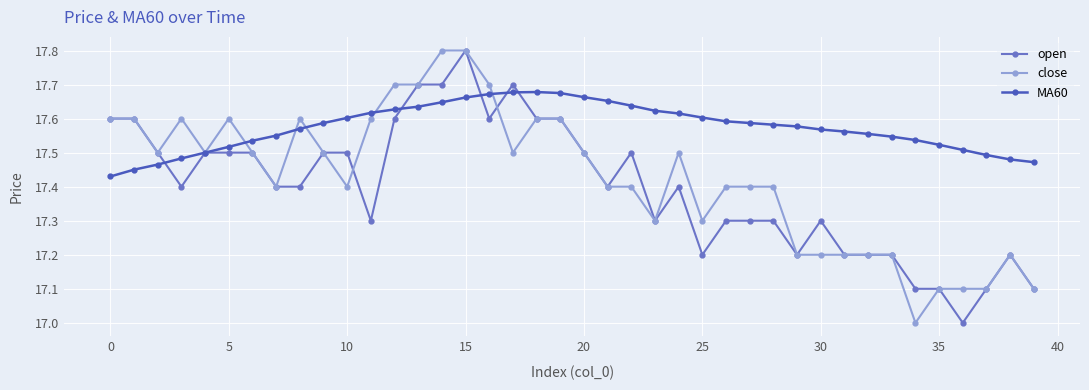

Which series has the largest total across all categories?

MA60